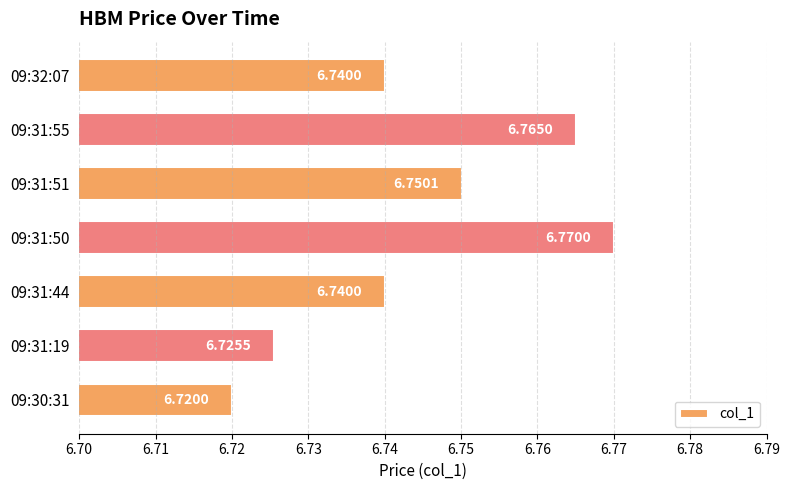

What is the ratio of the value at 09:31:51 to the value at 09:31:50?

1.0